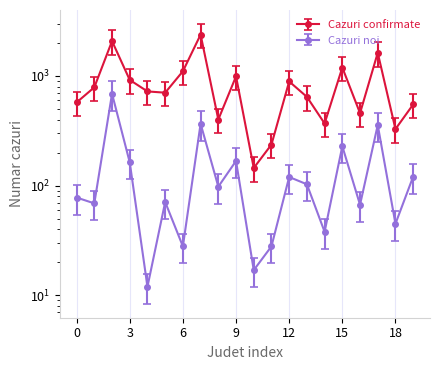

What are all the series names shown in the legend?

Cazuri confirmate, Cazuri noi